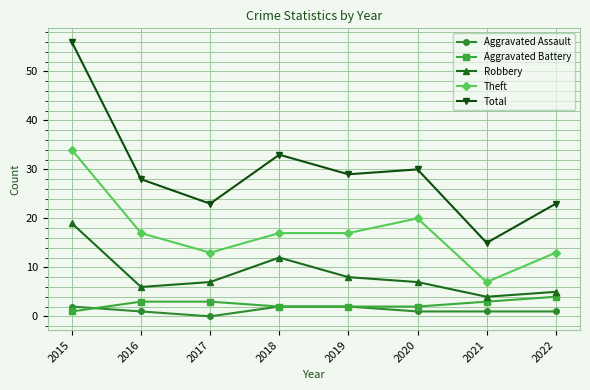

What is the highest value of the Aggravated Assault series?

2